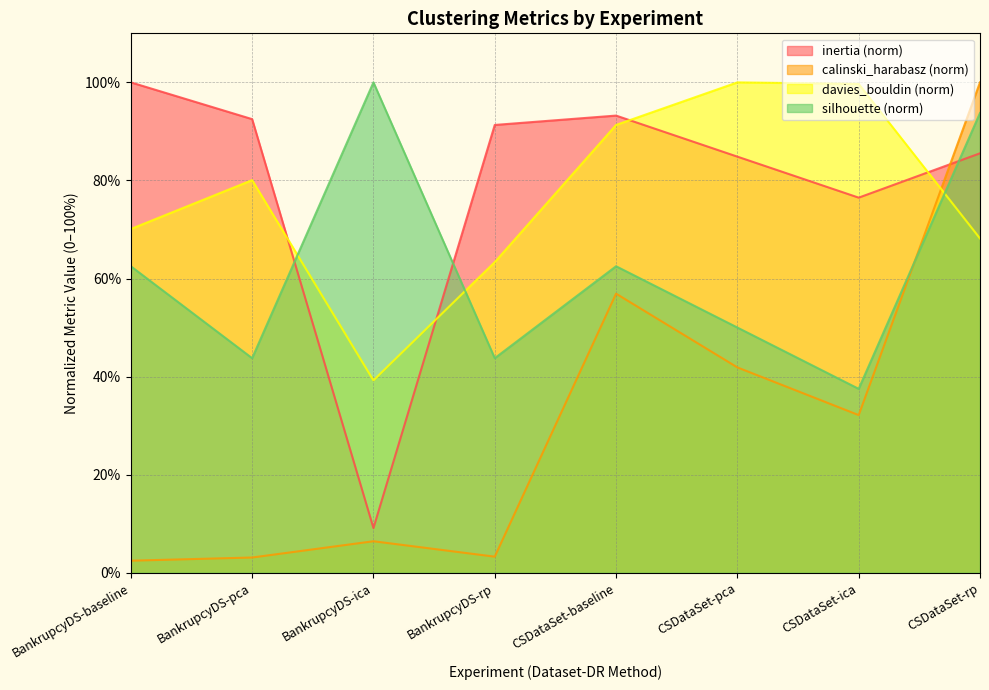

Where is davies_bouldin nearest to the value 69?

CSDataSet-rp